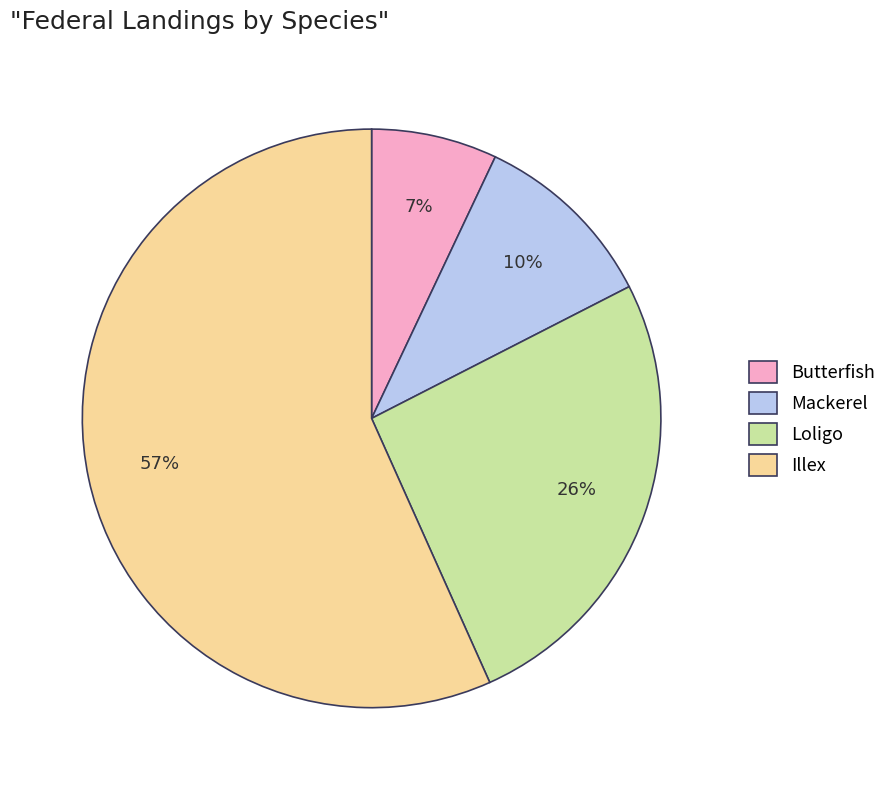

What is the largest slice in the pie chart?

Illex